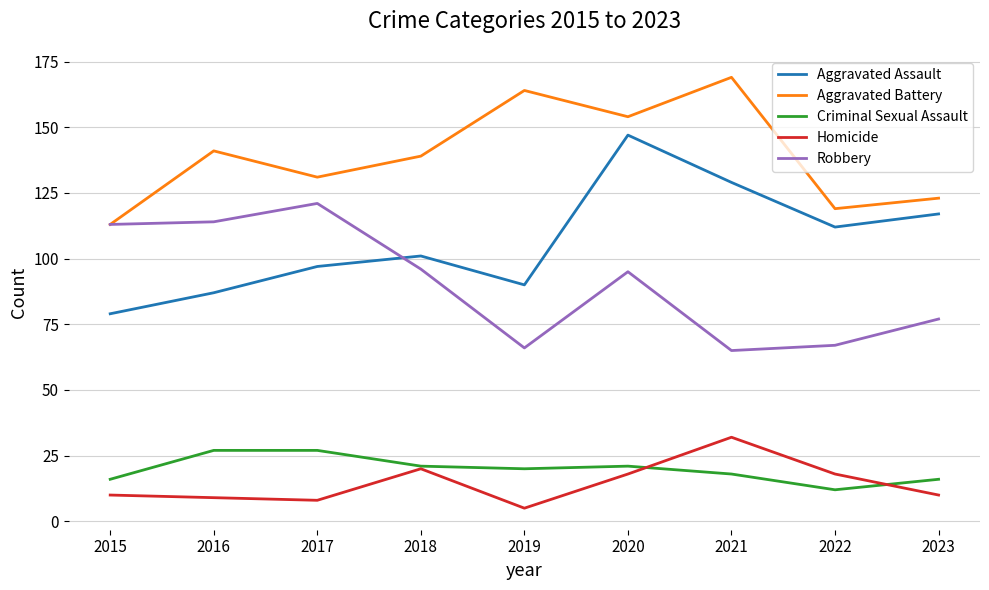

In Homicide, how many points are lower than both neighbors (excluding endpoints)?

2